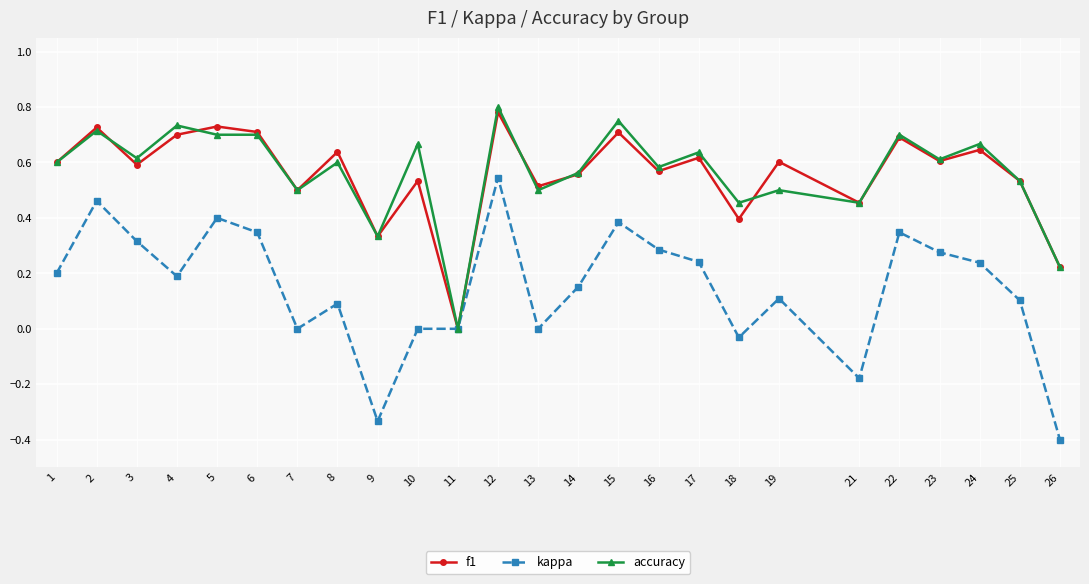

What is the sum of the accuracy values at 22 and 21?

1.2